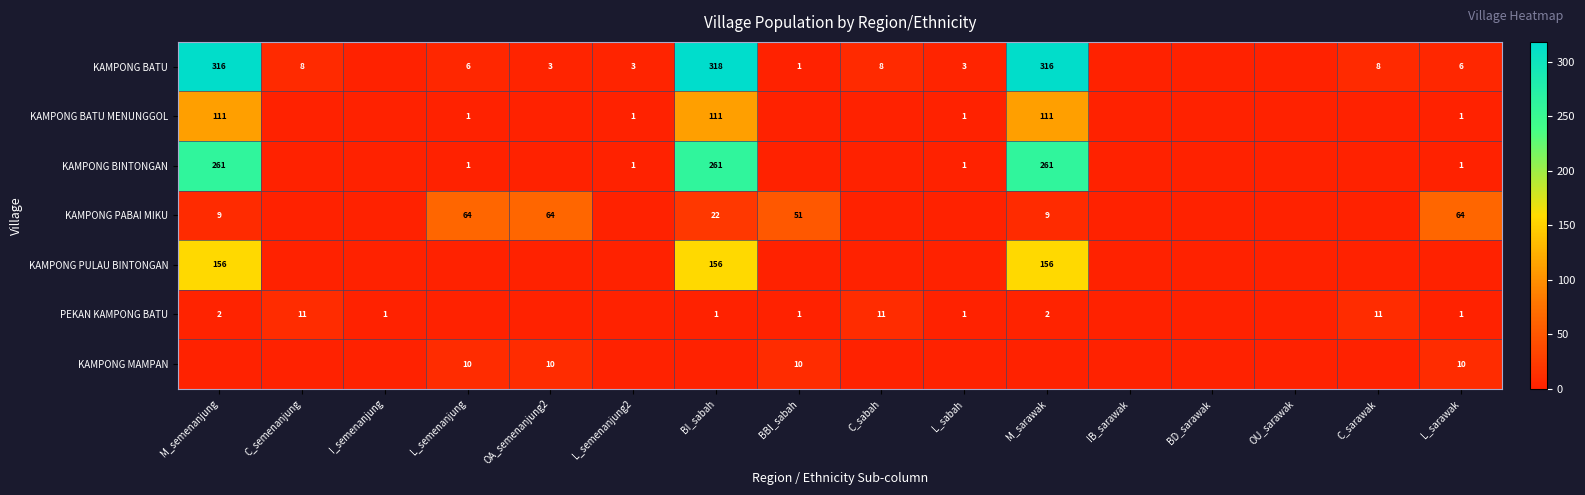

Is it true that KAMPONG BATU equals 316 at M_semenanjung?

True